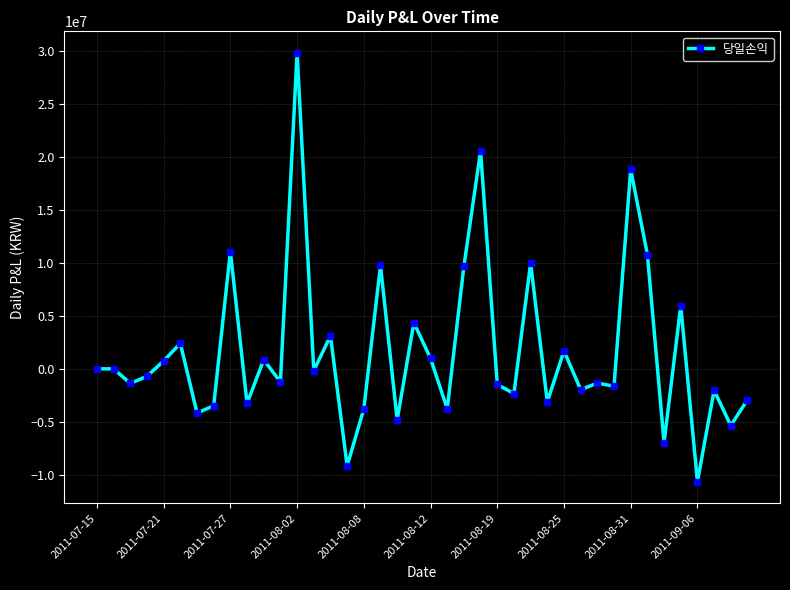

True or false: there are more than 1 points higher than both neighbors.

True